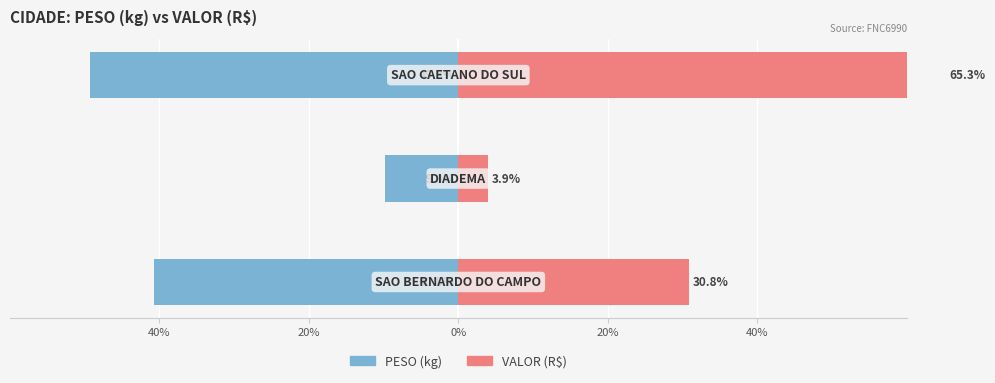

Is it true that PESO (kg) equals -9.9 at 20%?

True